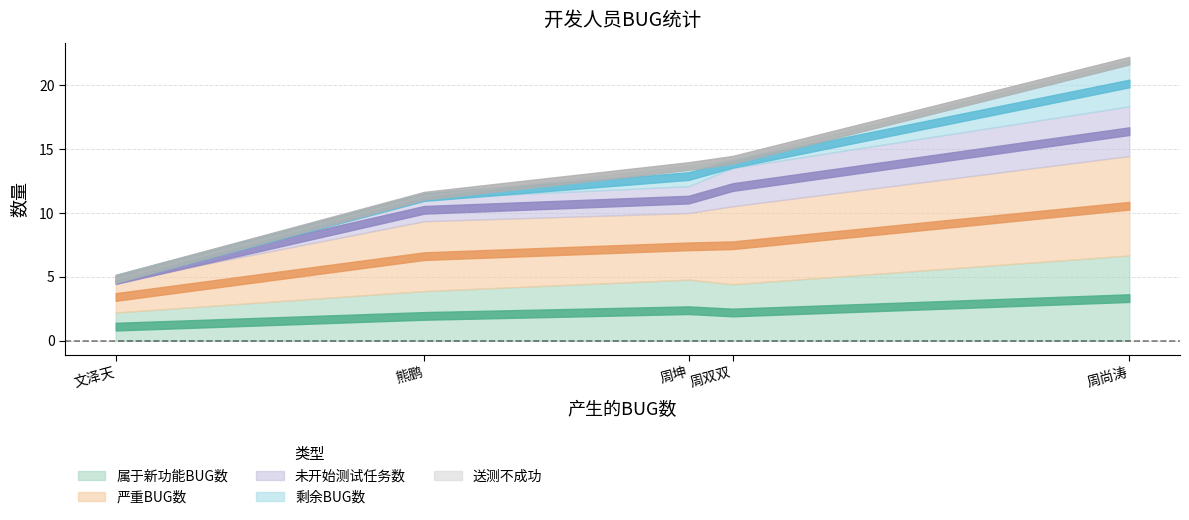

At which label does 严重BUG数 first exceed 6?

周尚涛